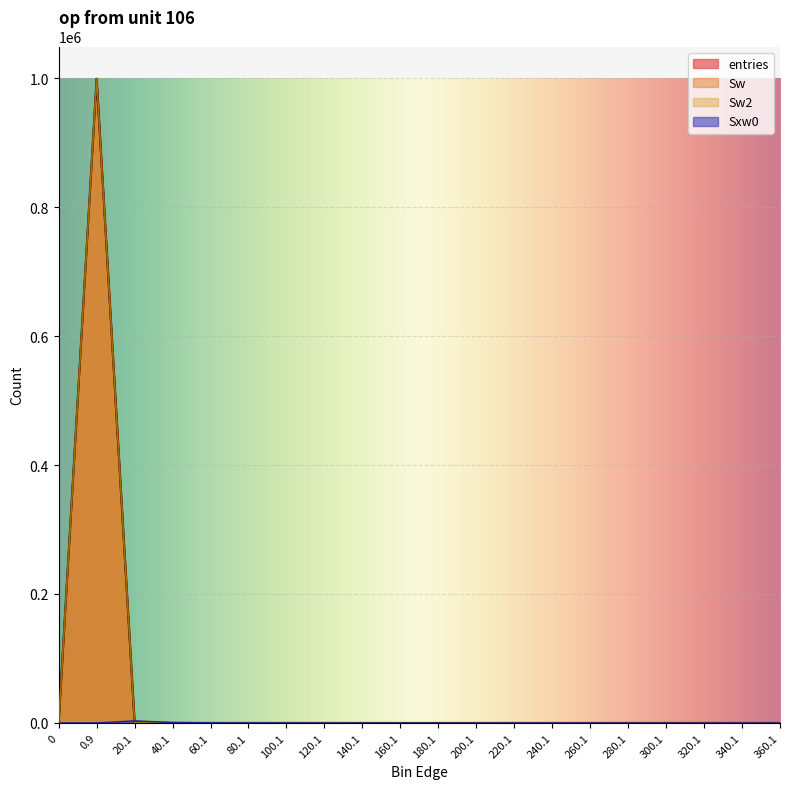

The value of entries at 280.1 is 0. True or false?

True